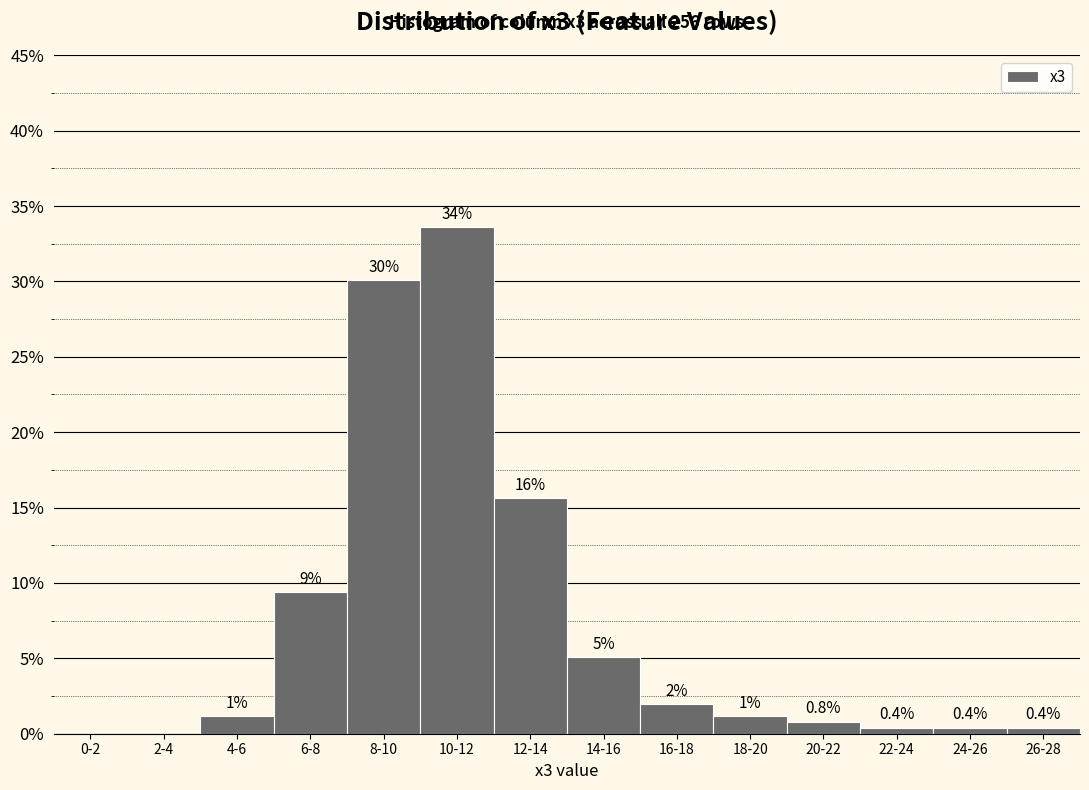

Between 4-6 and 14-16, which is larger?

14-16